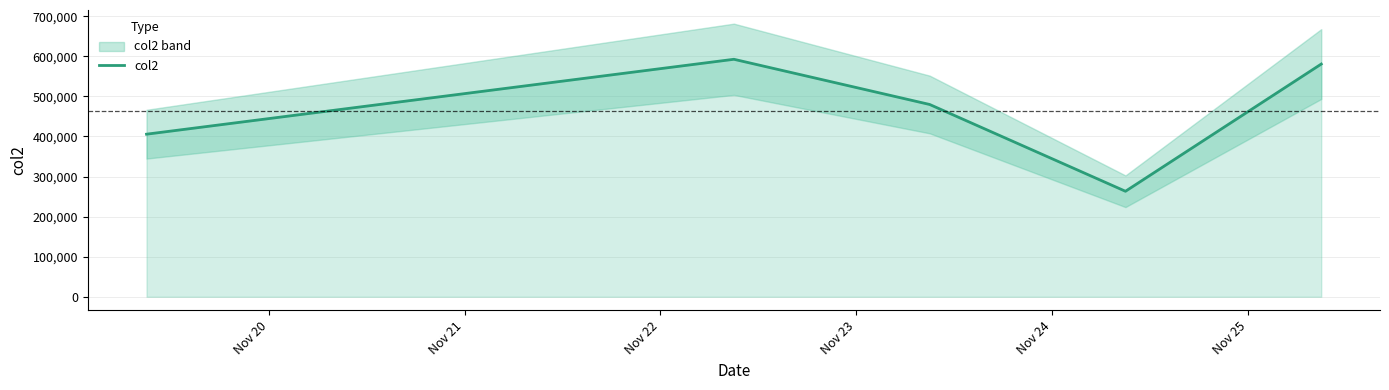

How many points are lower than both their immediate neighbors (excluding endpoints)?

1